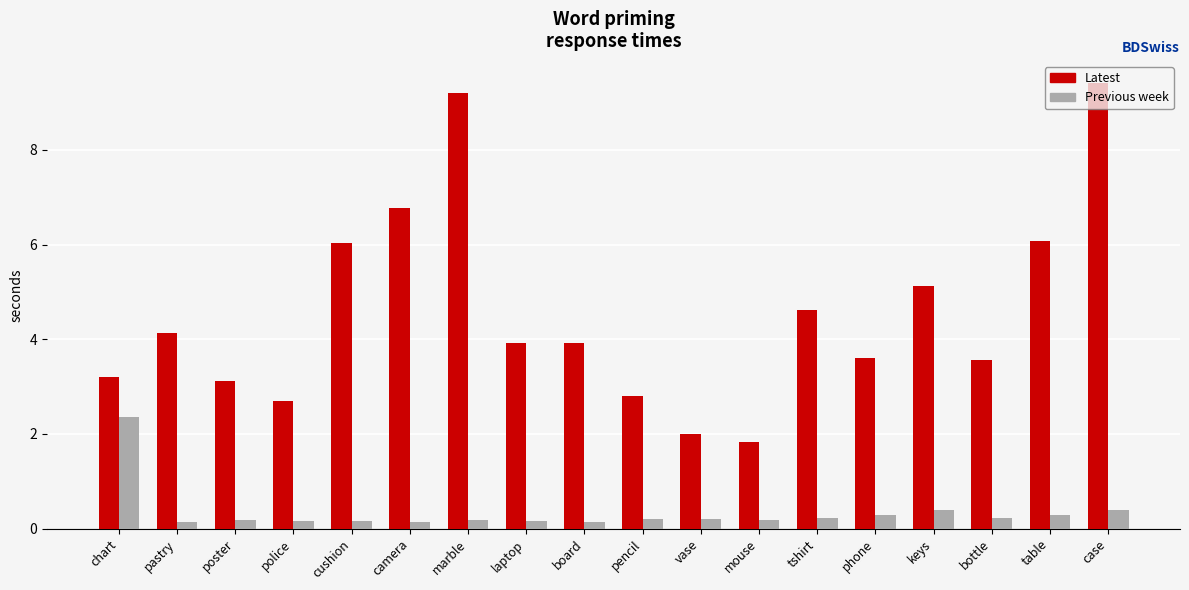

What is the sum of the Latest values at laptop and mouse?

5.8